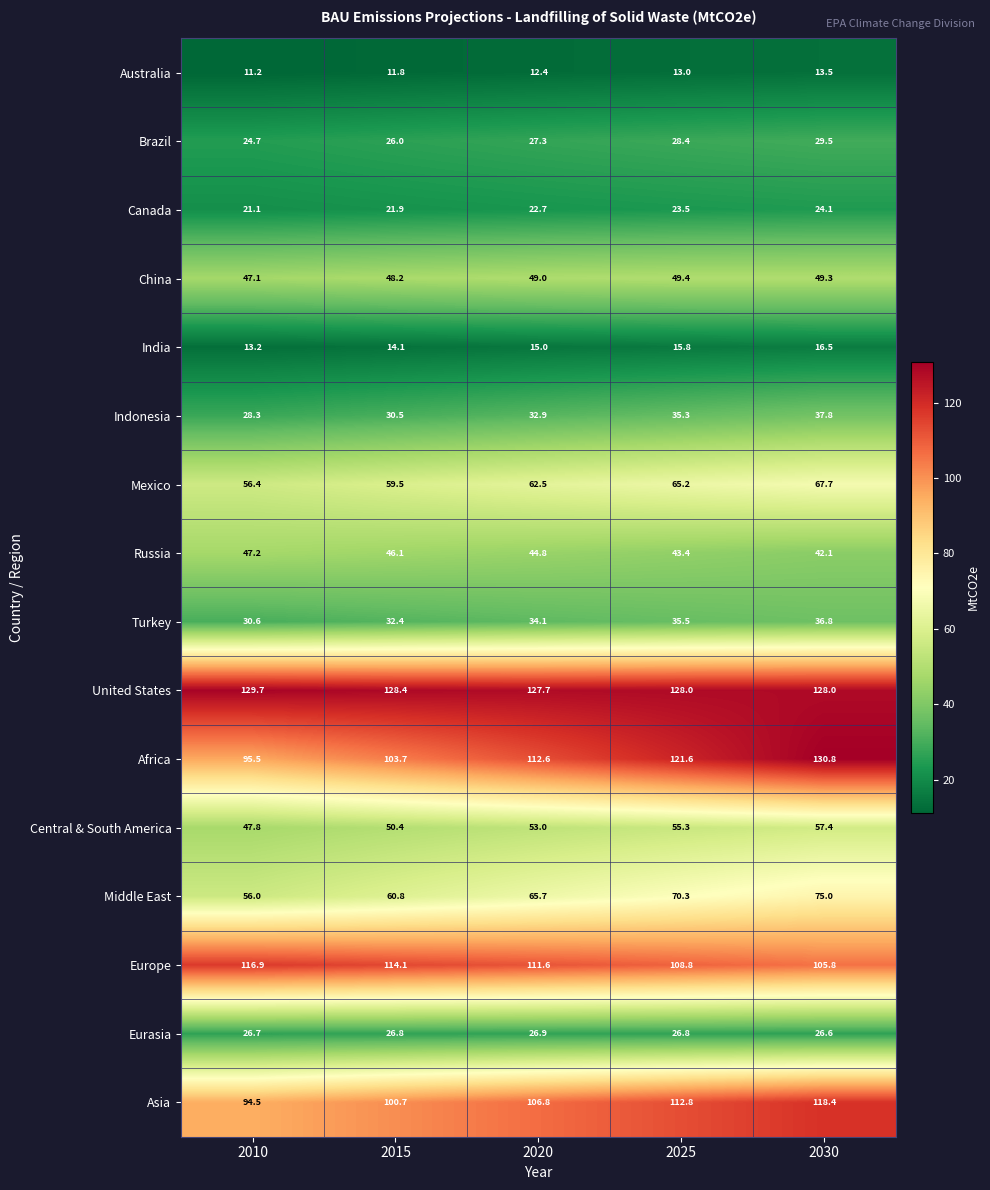

Which category has the lowest value across all series?

2010